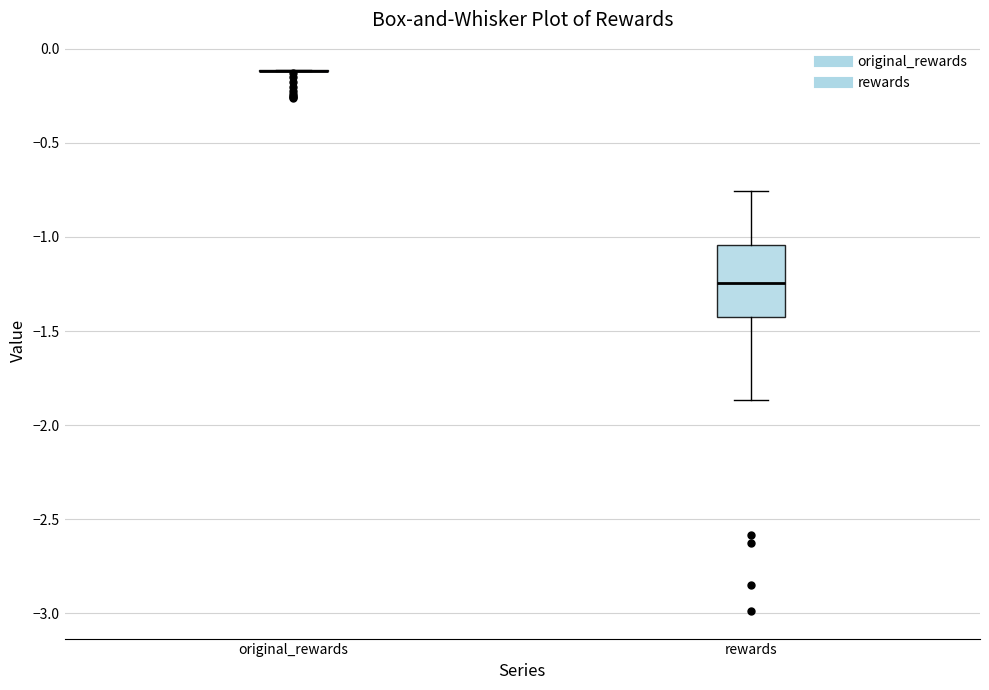

Reading left to right, transcribe this box plot: for each box, give where its median line is, the range the box spans, and where its two whiskers end, as read against the y-axis. The values are not printed on the chart, so give them approximately, as read against the axis.

original_rewards: box collapsed to a line at -0.10, whiskers -0.10 to -0.10
rewards: median -1.25, box -1.45 to -1.05, whiskers -1.85 to -0.75